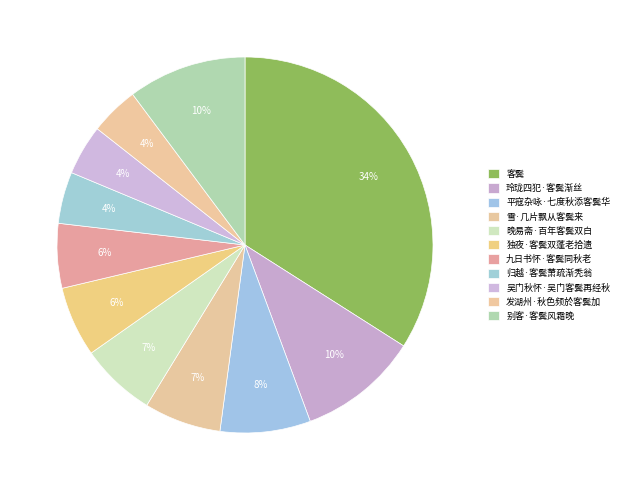

What is the ratio of the value at 平寇杂咏·七度秋添客鬓华 to the value at 别客·客鬓风霜晚?

0.8